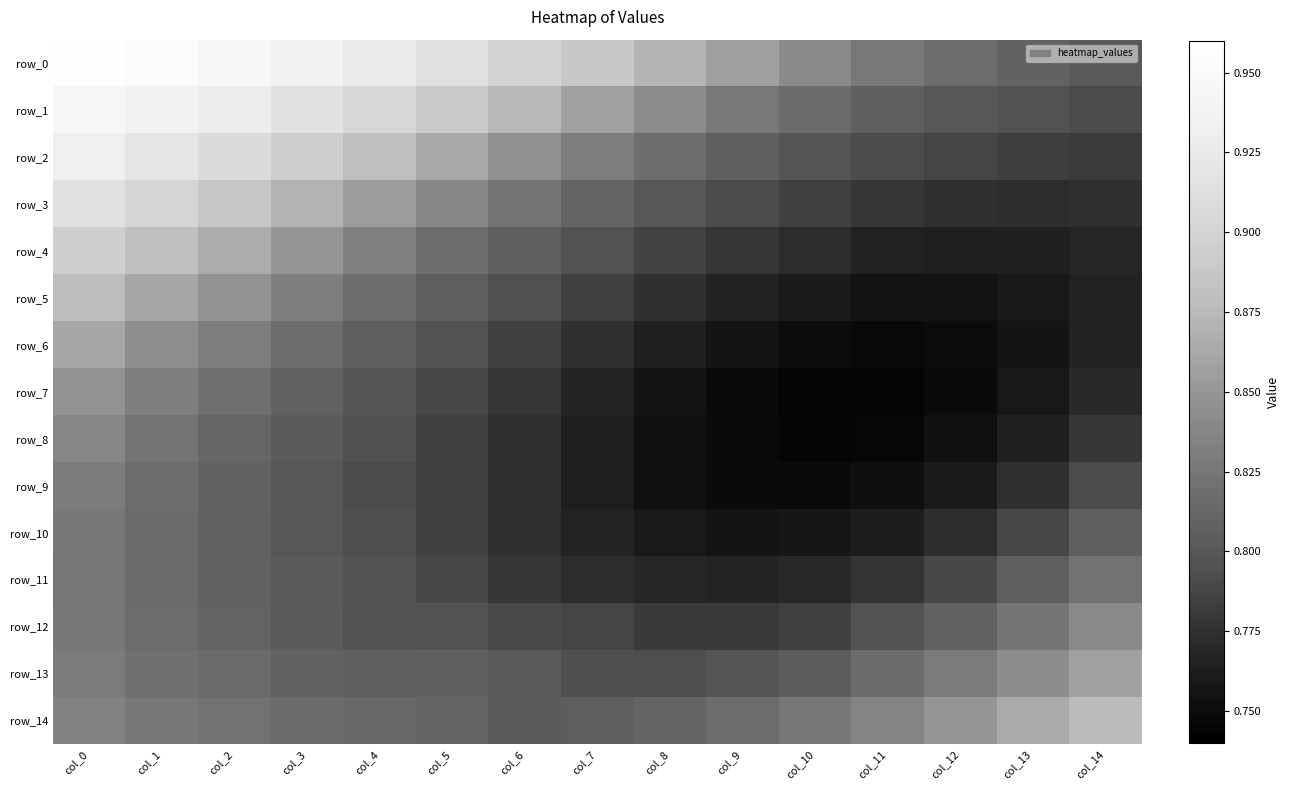

The value of row_13 at col_13 is 0.8. True or false?

True